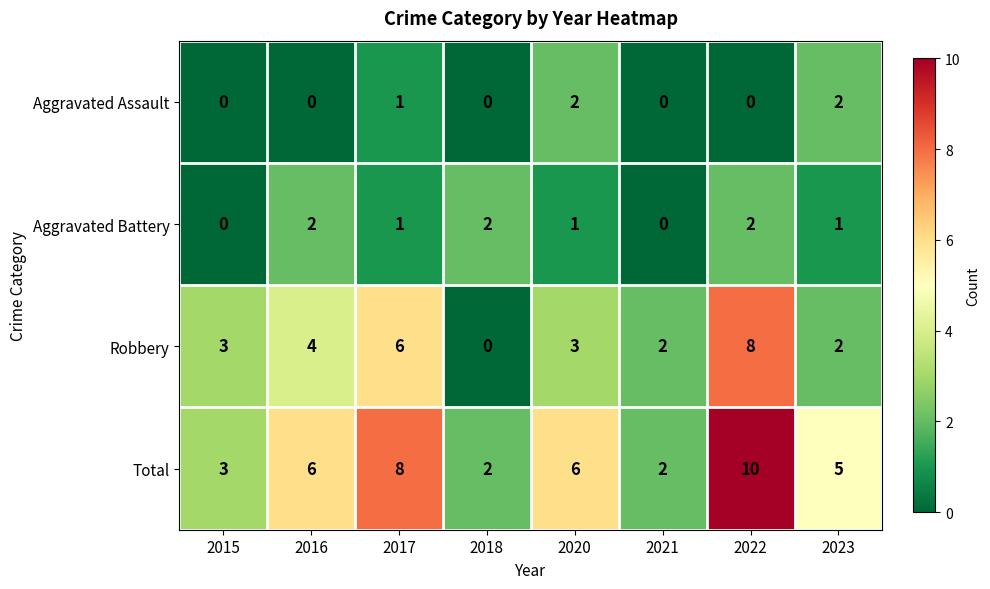

The value of Aggravated Battery at 2015 is 0. True or false?

True